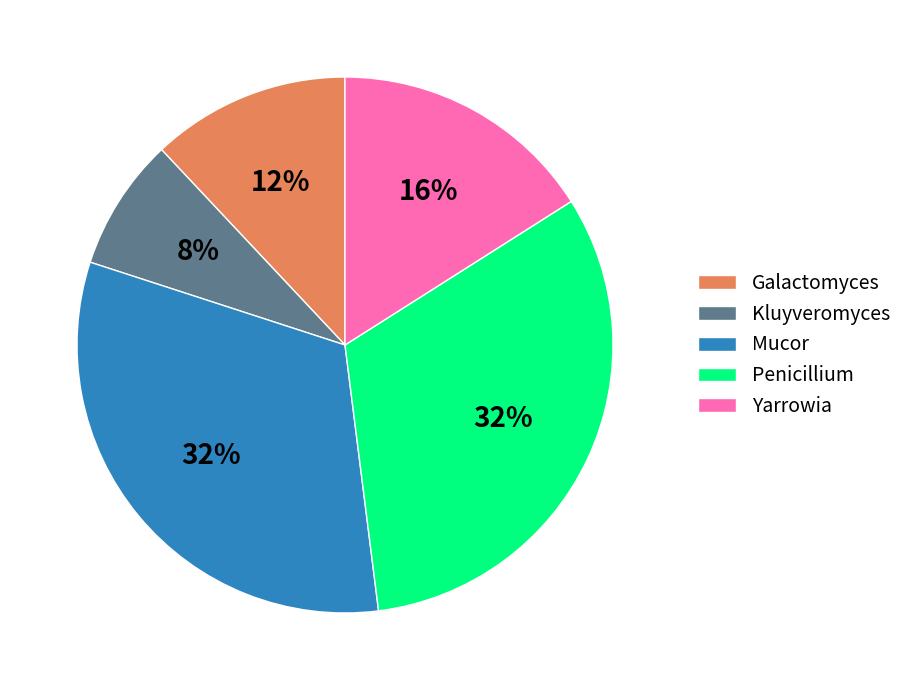

Is there a majority slice in this chart?

No